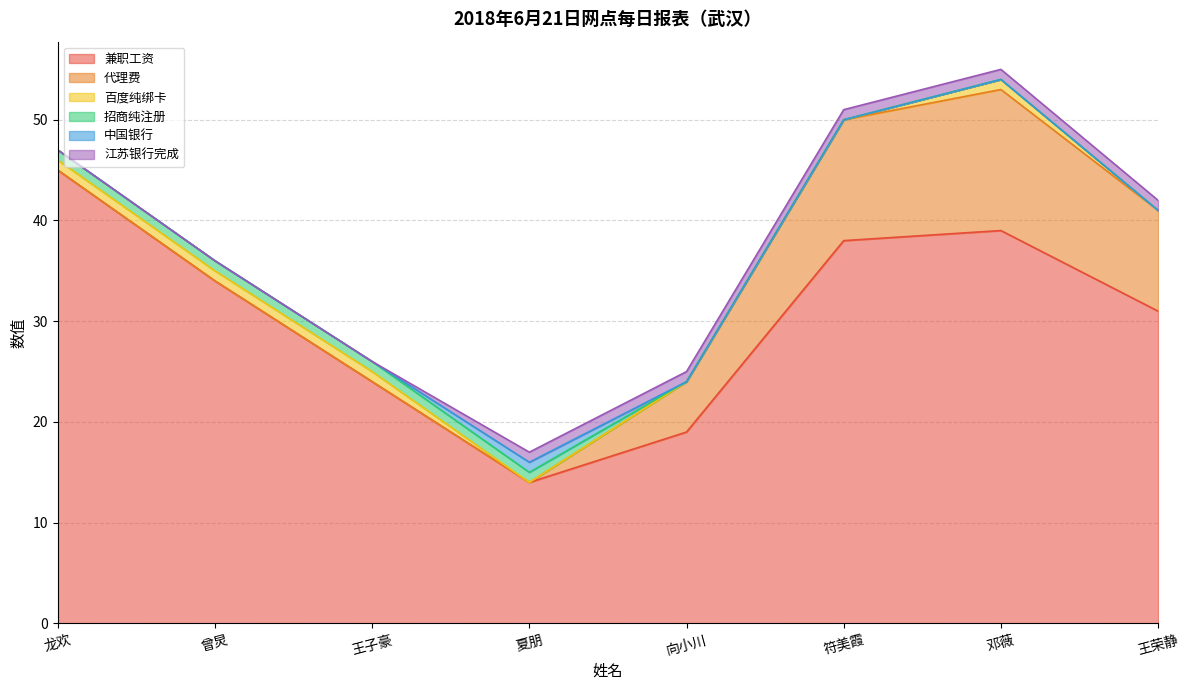

The value of 代理费 at 曾炅 is 0. True or false?

True